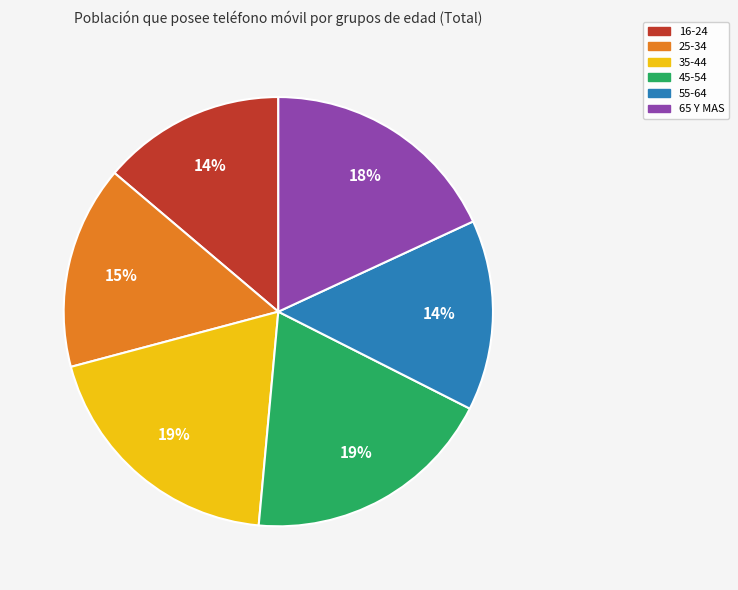

Does any single category account for the majority?

No